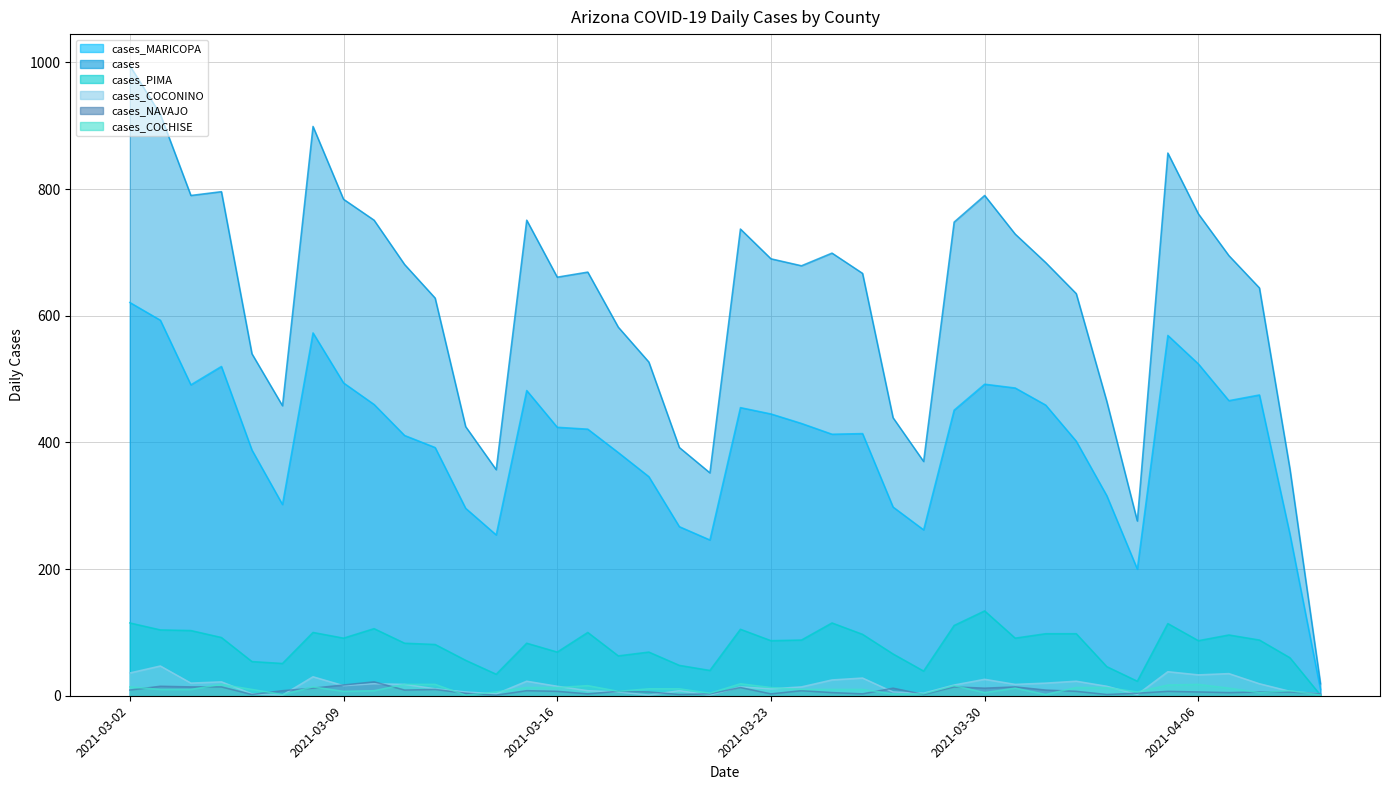

What is the difference between the maximum and minimum values in the cases_PIMA series?

133